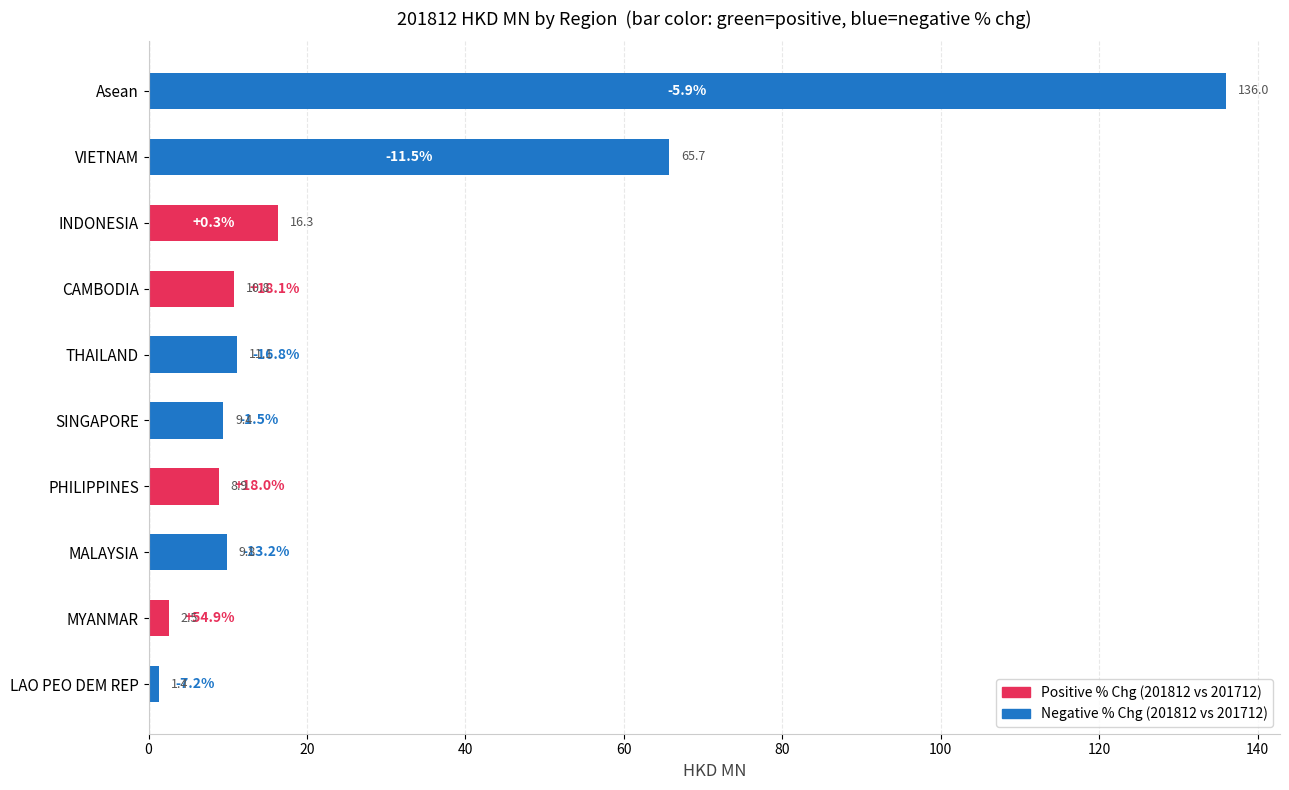

What is the change in value from VIETNAM to SINGAPORE?

-56.3